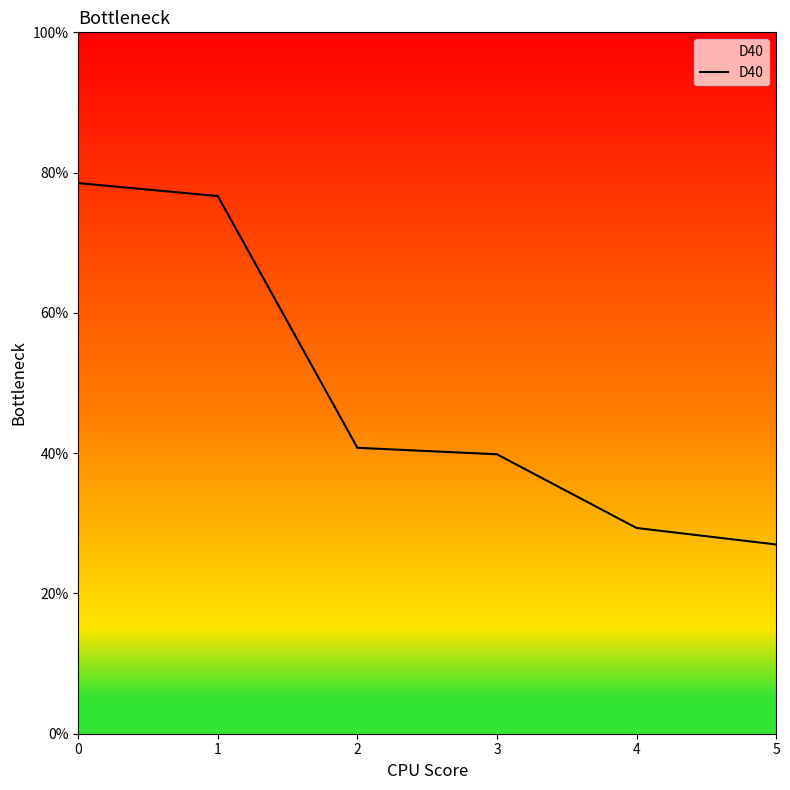

Approximately how many times larger is the value at 4 compared to 3?

0.7